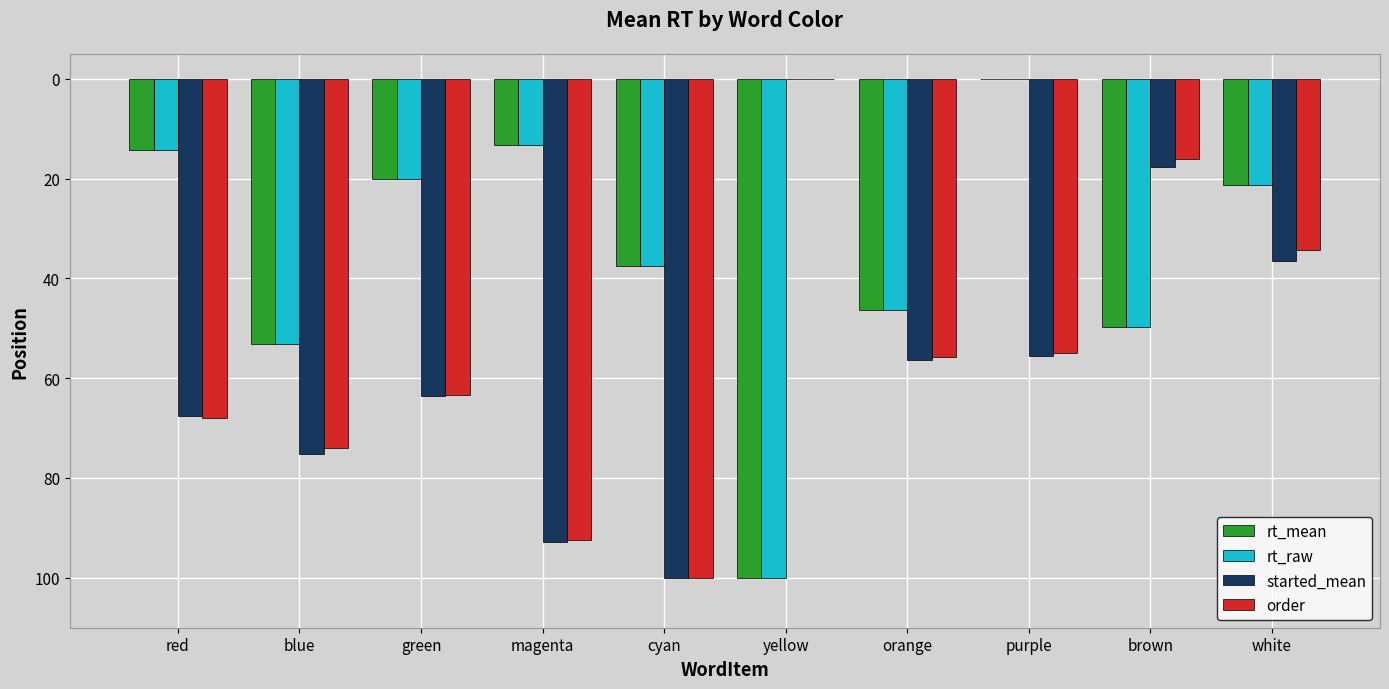

Are the bars horizontal?

No